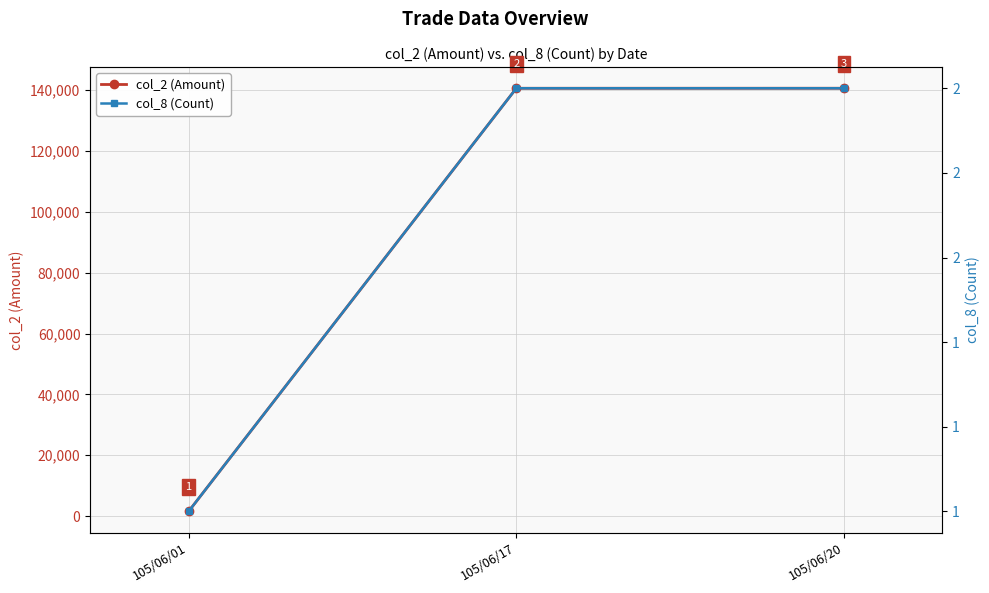

How many data points in col_2 (Amount) are above 140600?

1